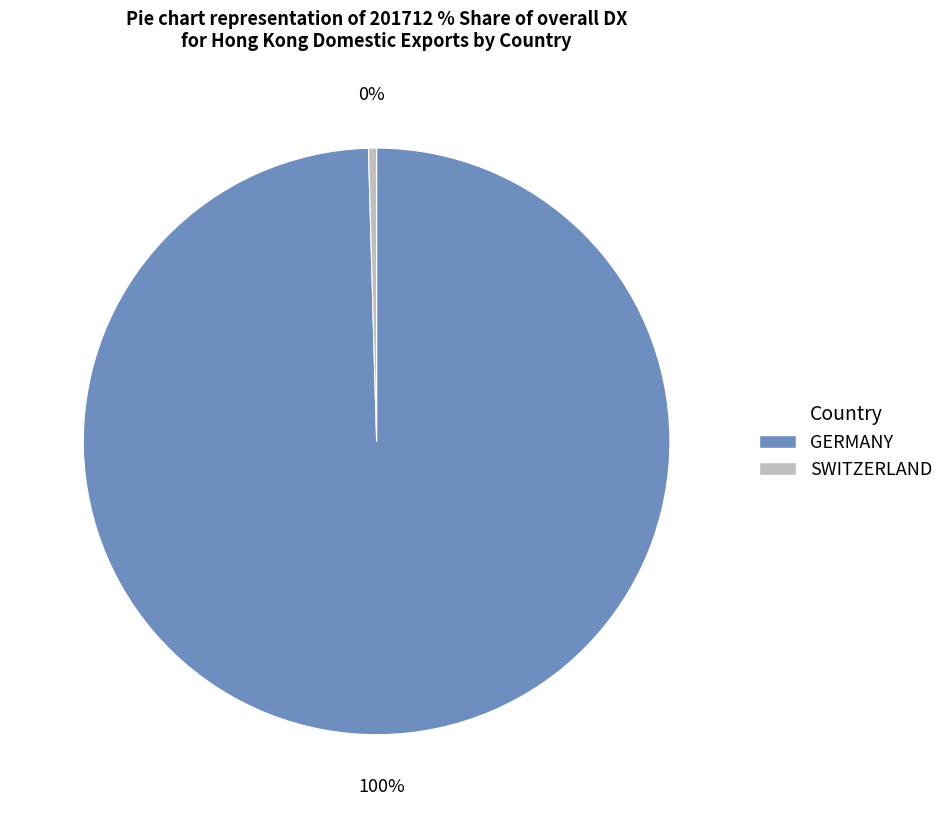

Which slice is the largest?

GERMANY